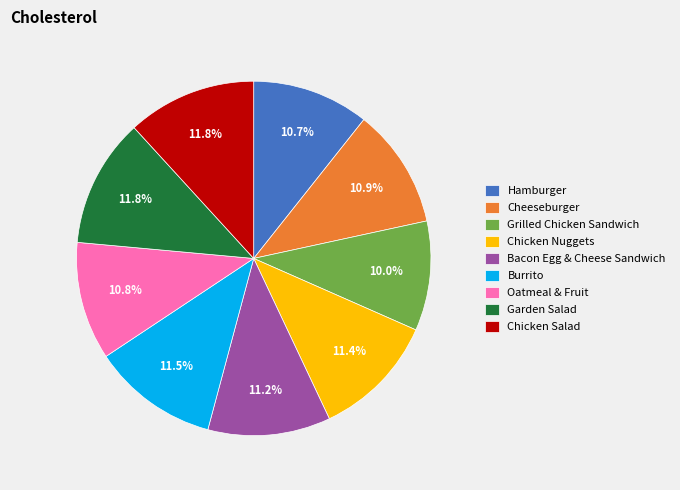

What is the smallest slice in the pie chart?

Grilled Chicken Sandwich